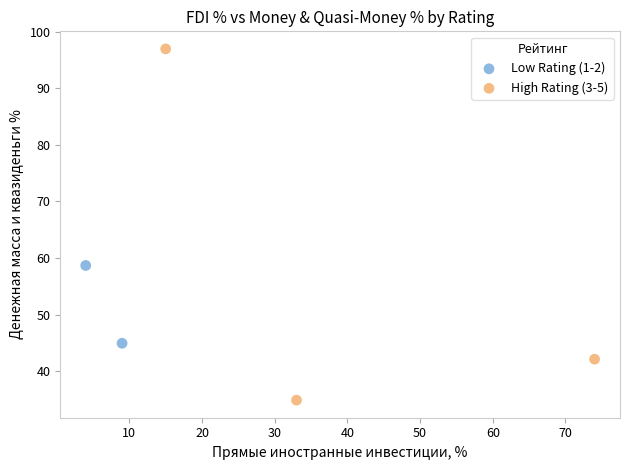

What are all the series names shown in the legend?

Low Rating (1-2), High Rating (3-5)